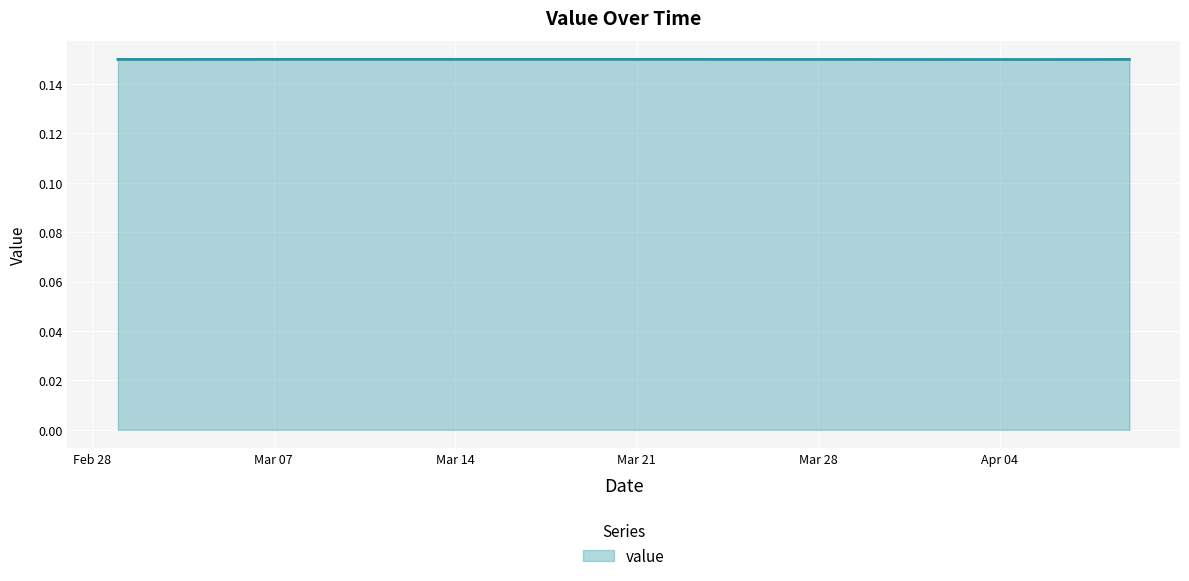

True or false: there are more than 0 points higher than both neighbors.

True